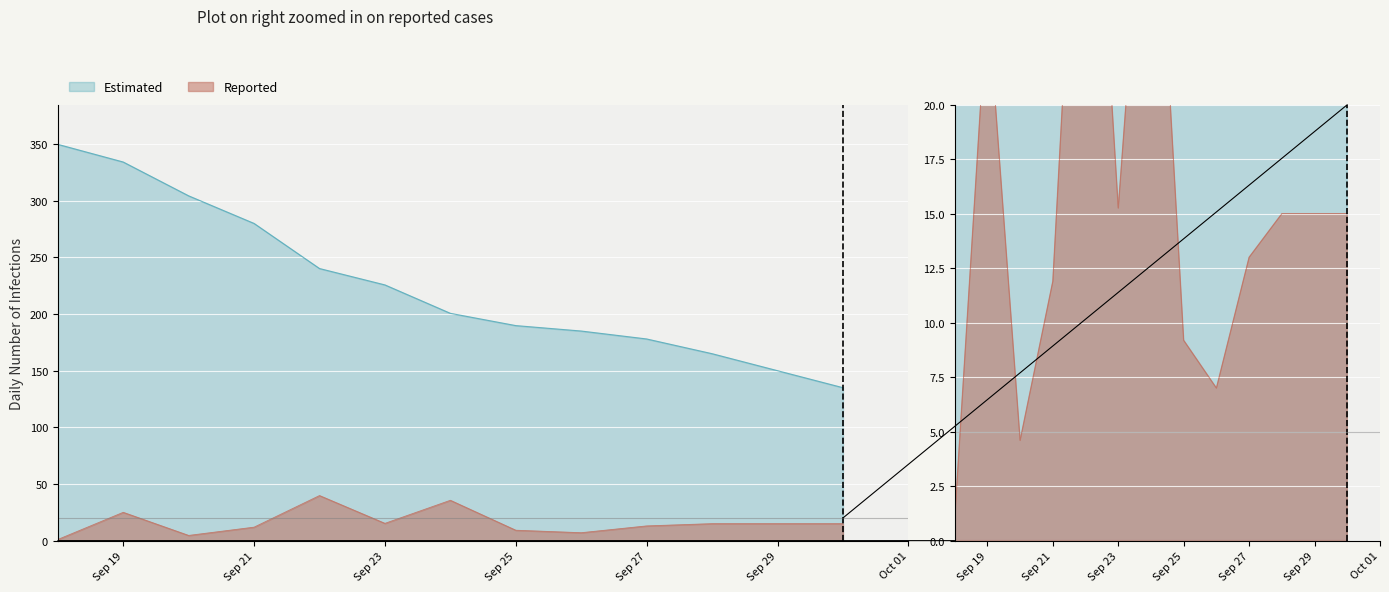

Which has a higher value, Sep 23 or Sep 21?

Sep 21